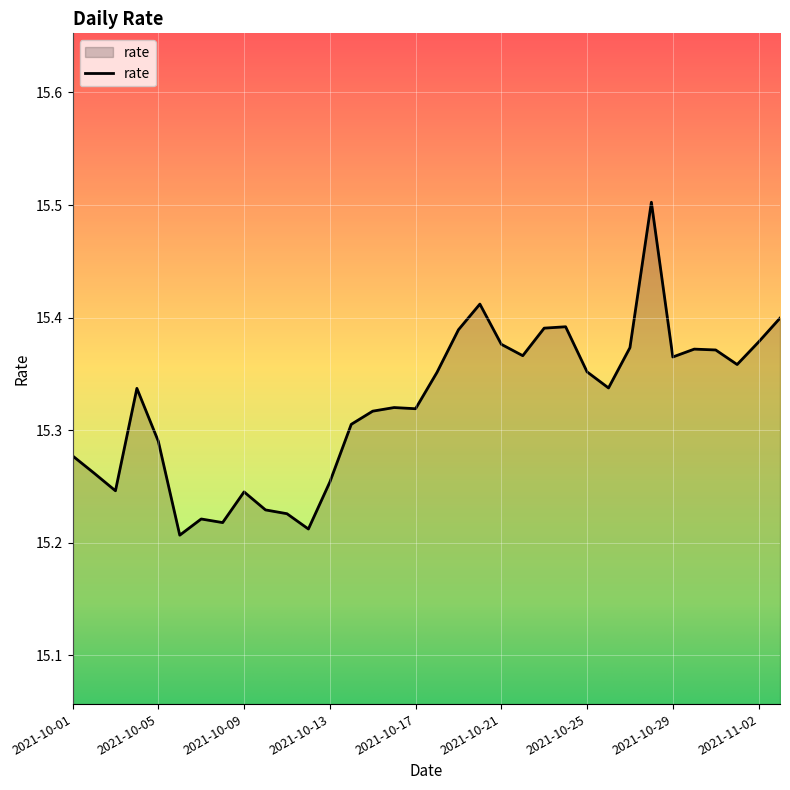

What is the difference between the maximum and minimum values?

0.3